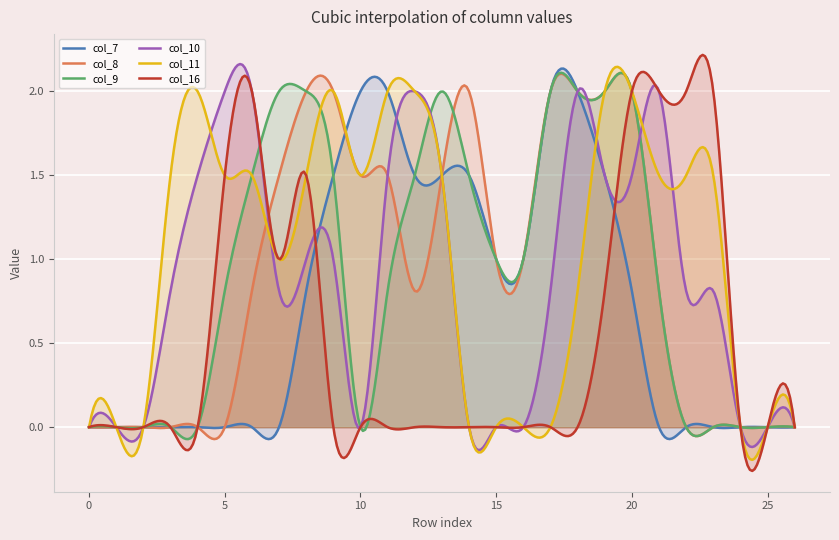

Is it true that col_8 equals 2.0 at 8?

True